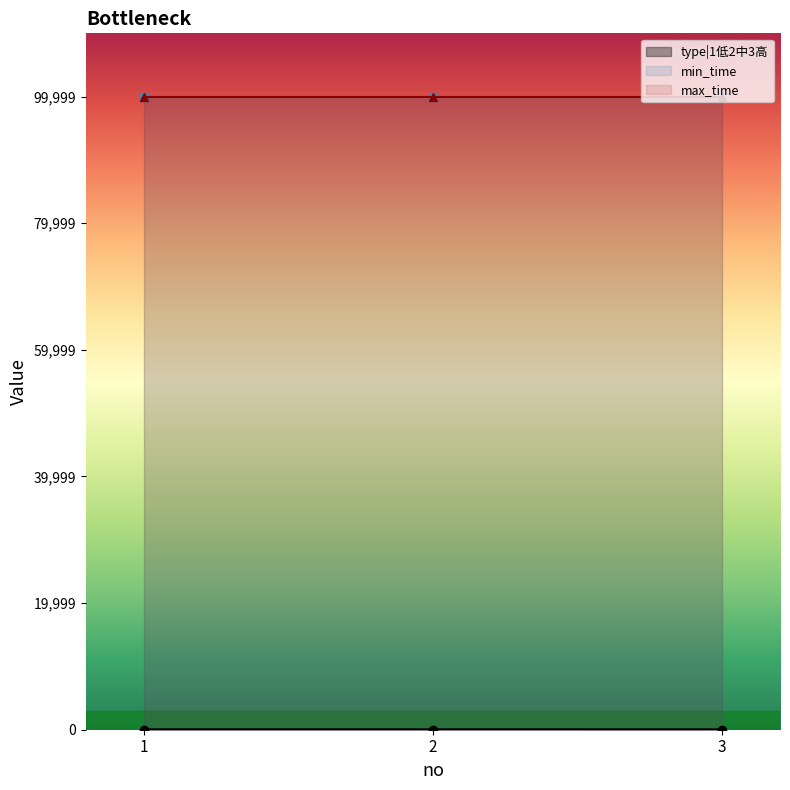

Between 2 and 1, which is larger?

2